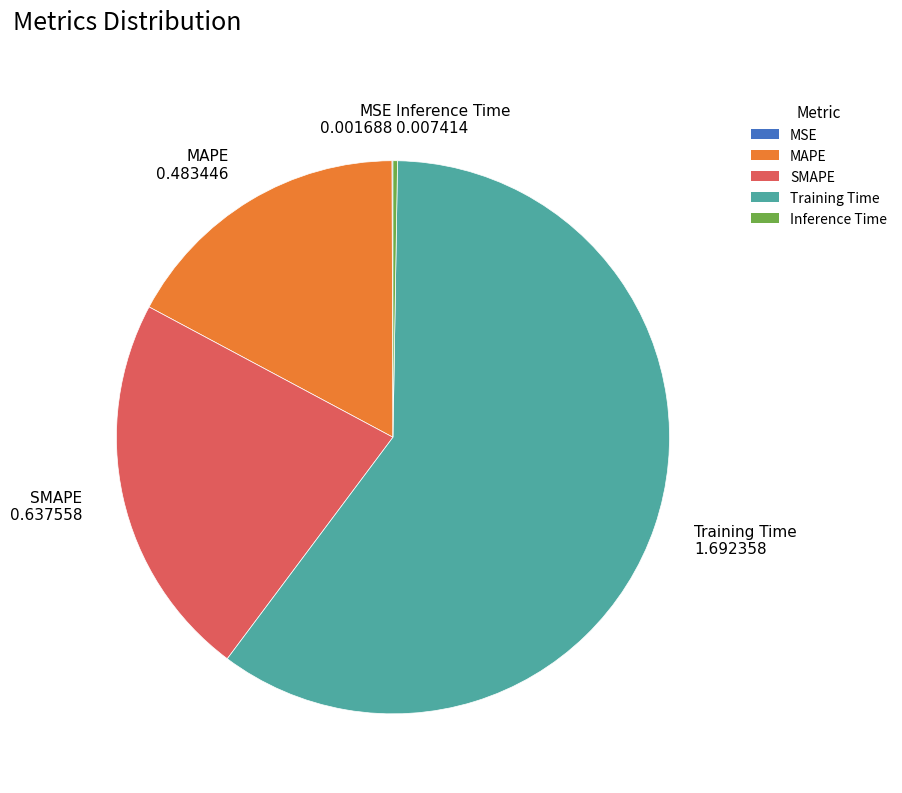

Which slice is the largest?

Training Time